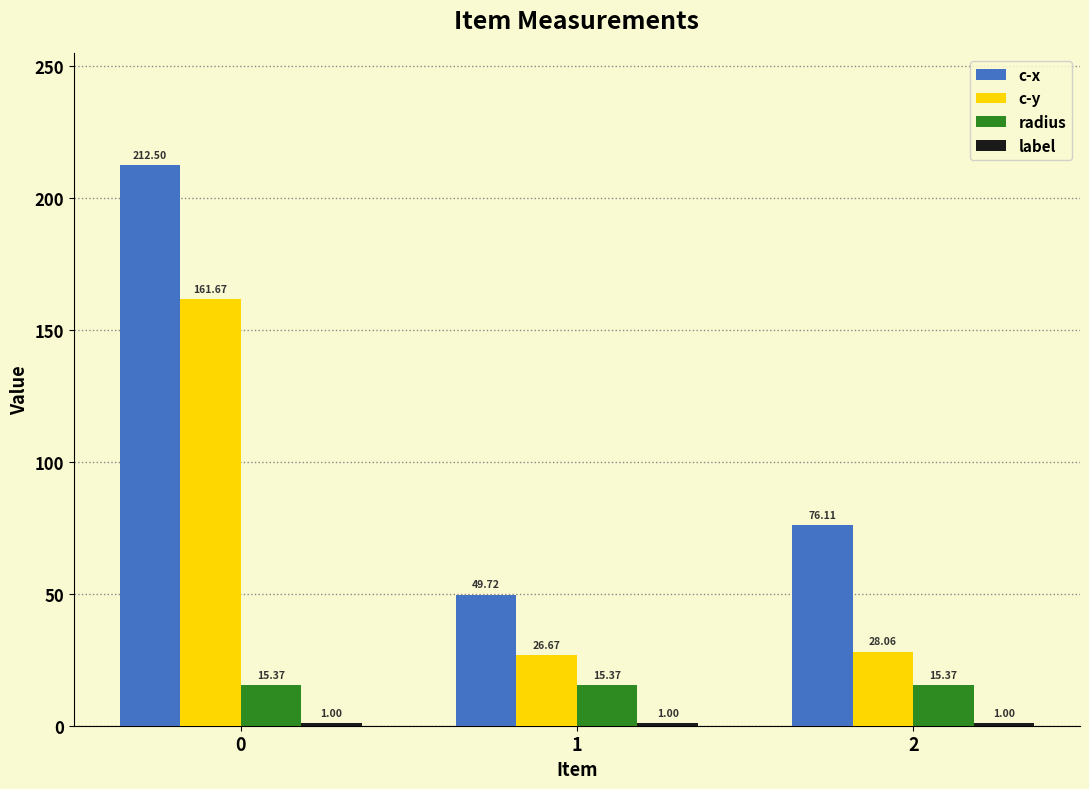

Rank the categories by c-y value from lowest to highest.

1, 2, 0